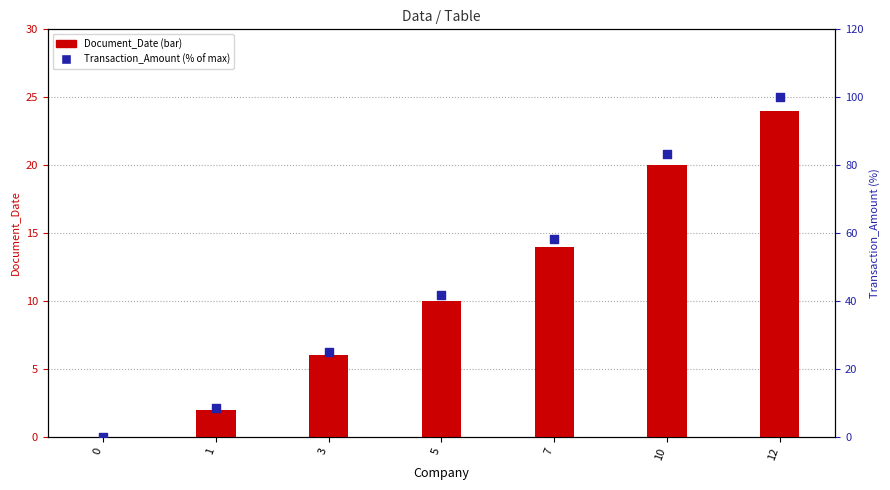

Which series has the largest total across all categories?

Transaction_Amount (%)